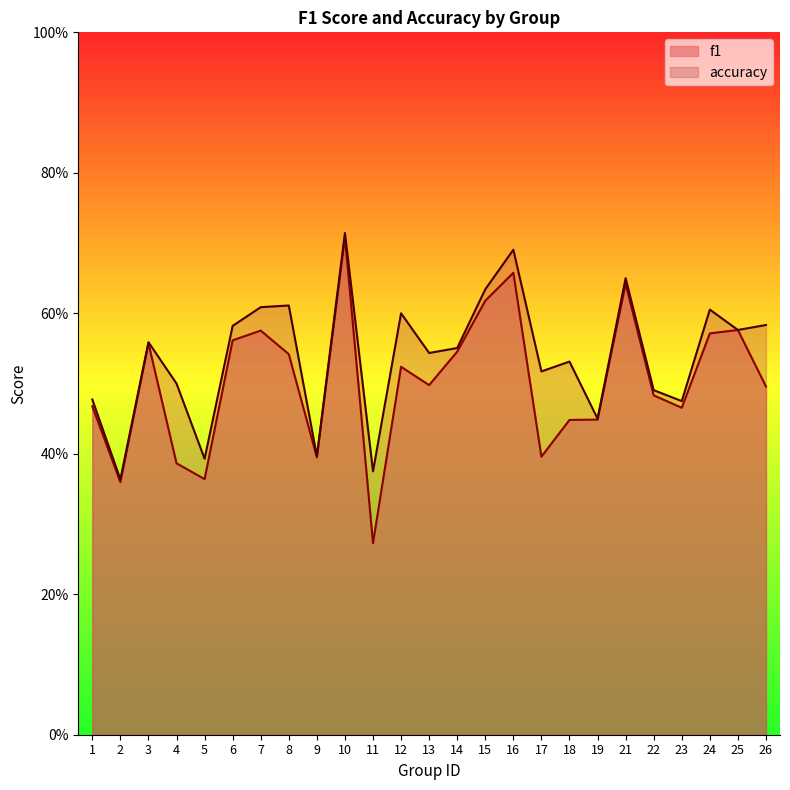

Read the f1 value at 9.

0.4